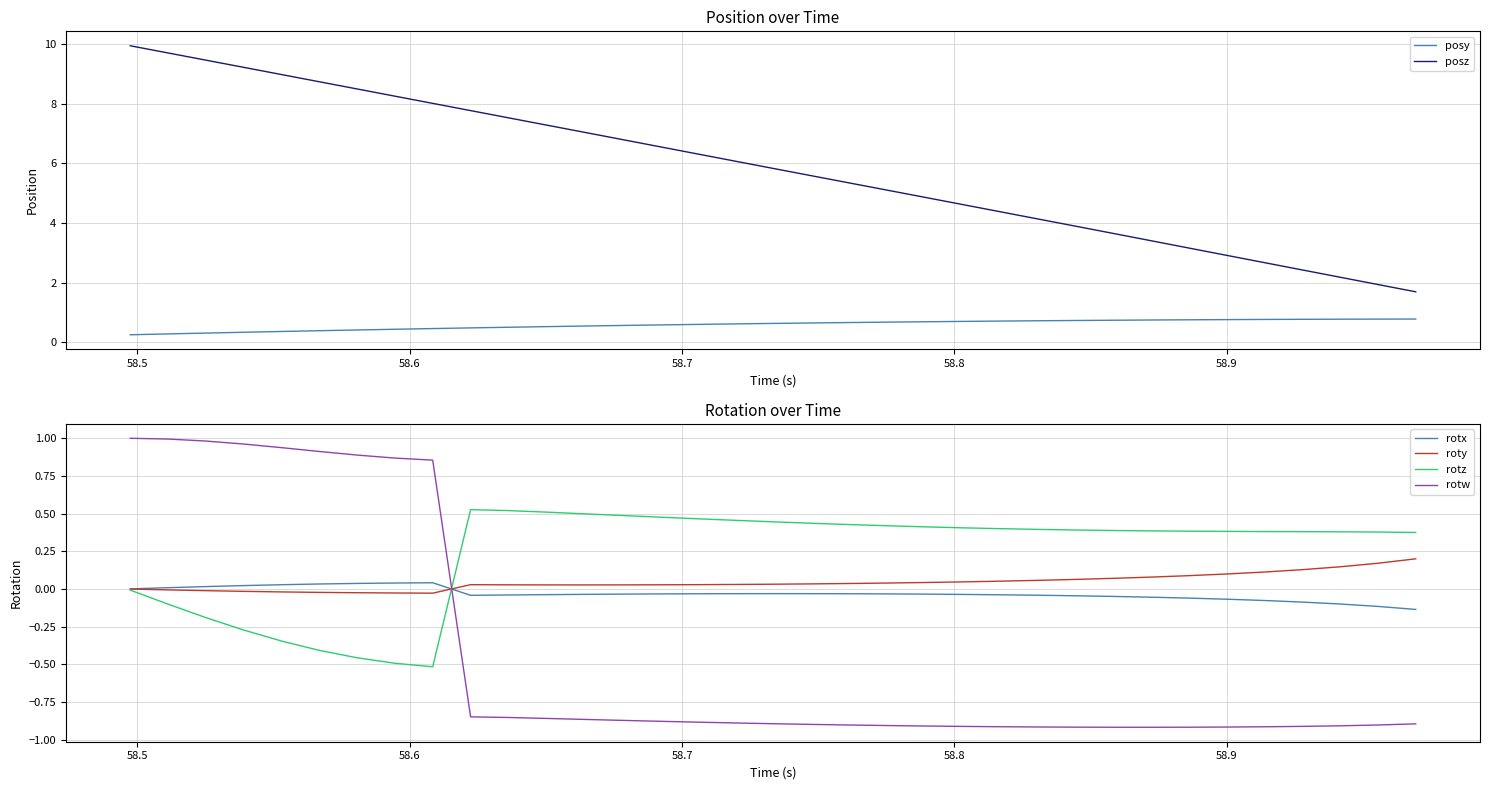

What is the value of the rotz point at the 12th from the left?

0.5